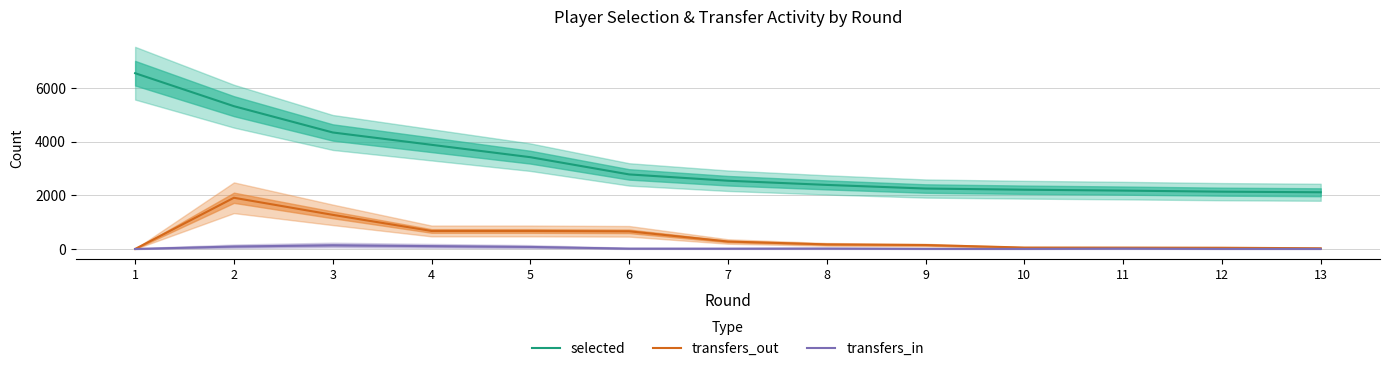

What are all the series names shown in the legend?

selected, transfers_out, transfers_in